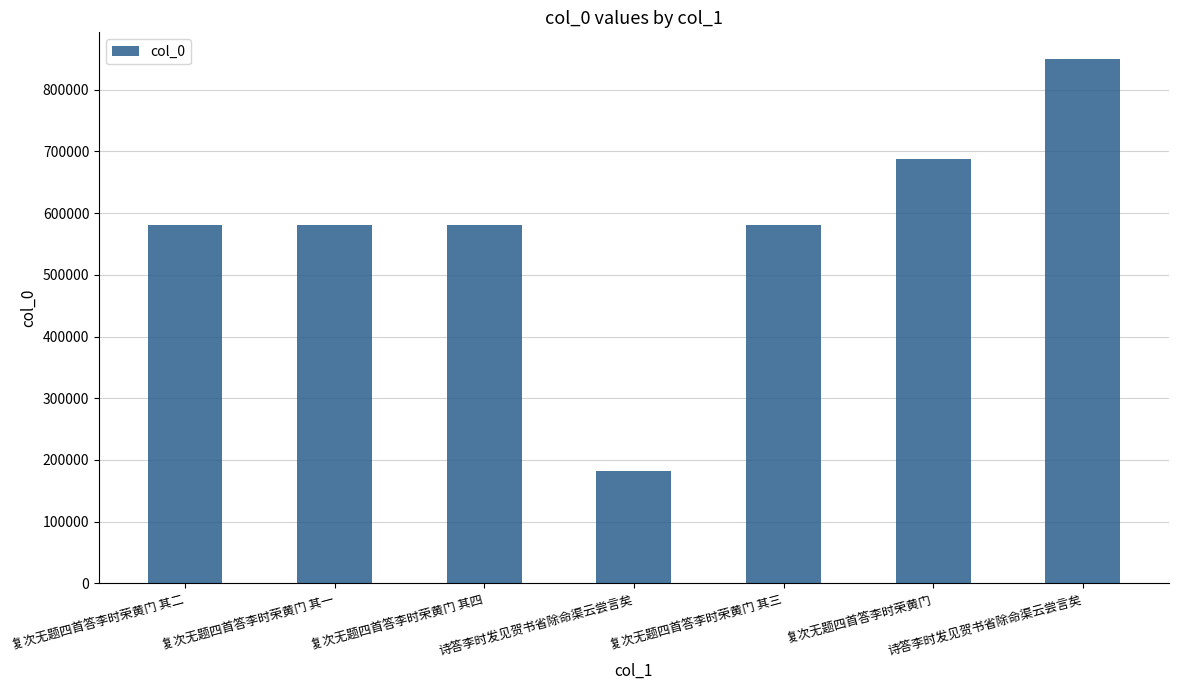

Does the chart contain any negative values?

No